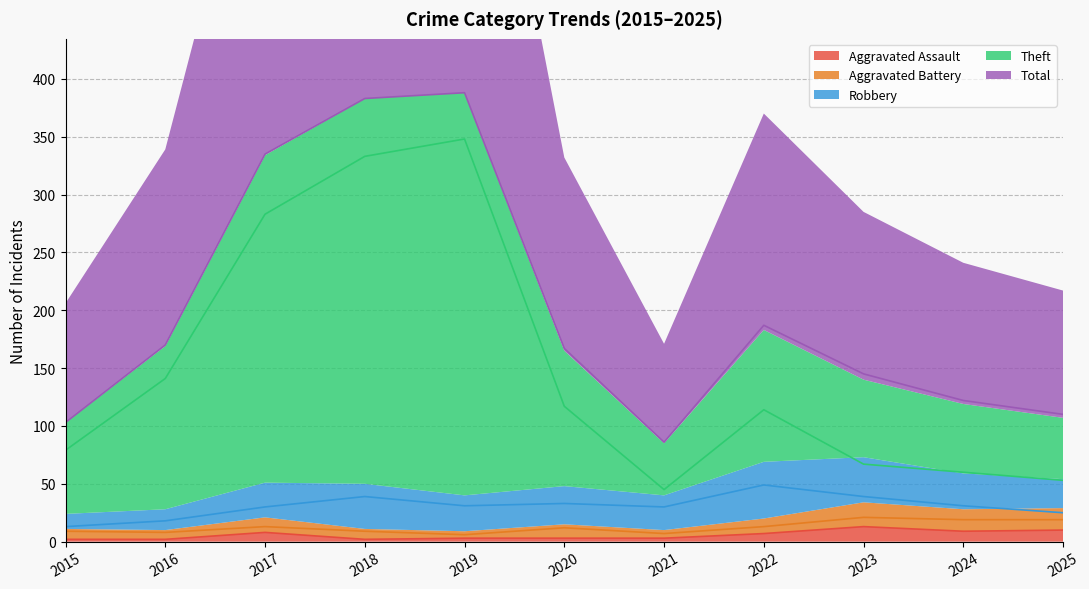

Is the value of Aggravated Assault at 2015 greater than the value of Robbery at 2017?

No